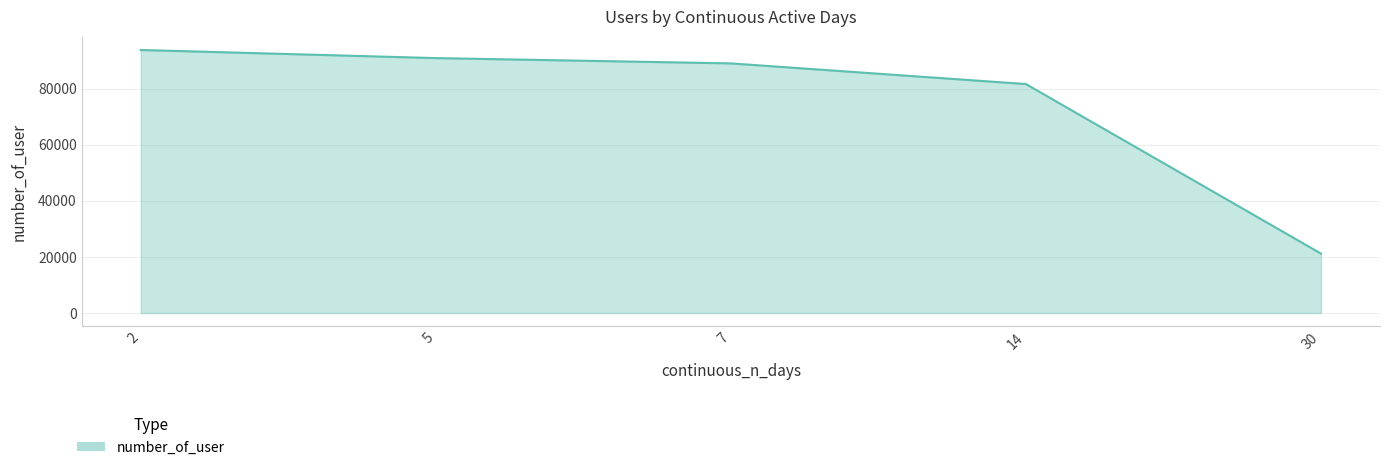

What is the difference between the second highest and second lowest values?

9255